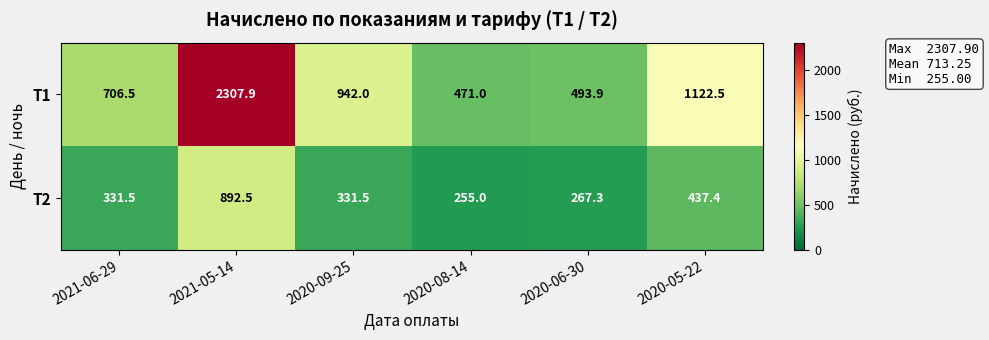

How many series are shown in this chart?

2